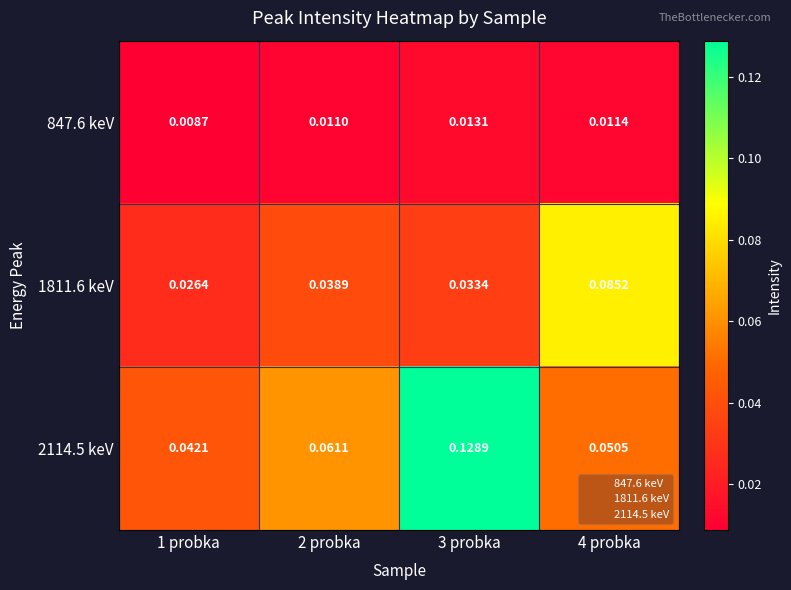

Is the value of 2114.5 keV at 3 probka greater than the value of 1811.6 keV at 1 probka?

Yes